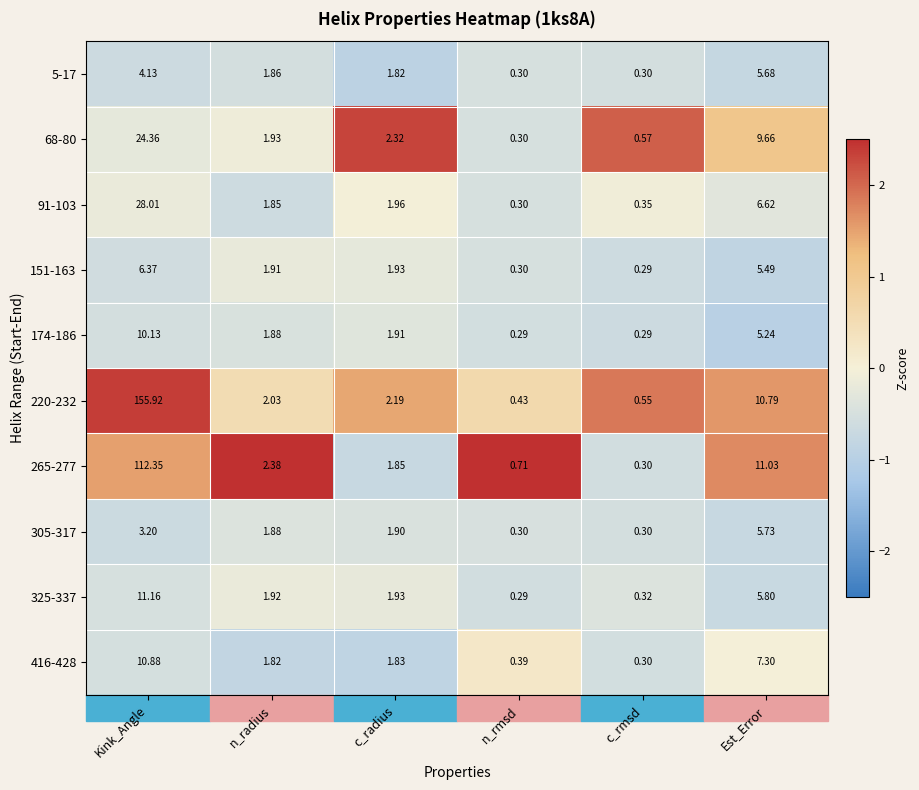

At which label is 265-277 closest to 56?

Est_Error